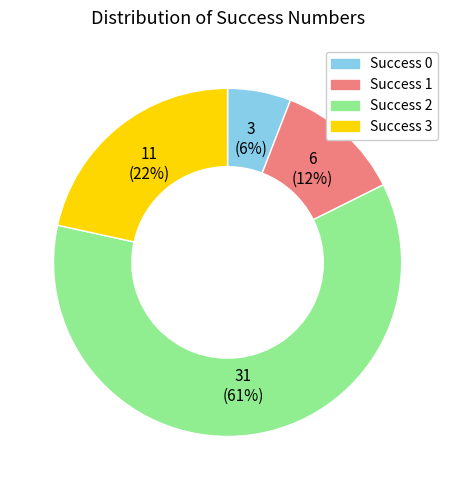

Count the number of slices in the pie.

4